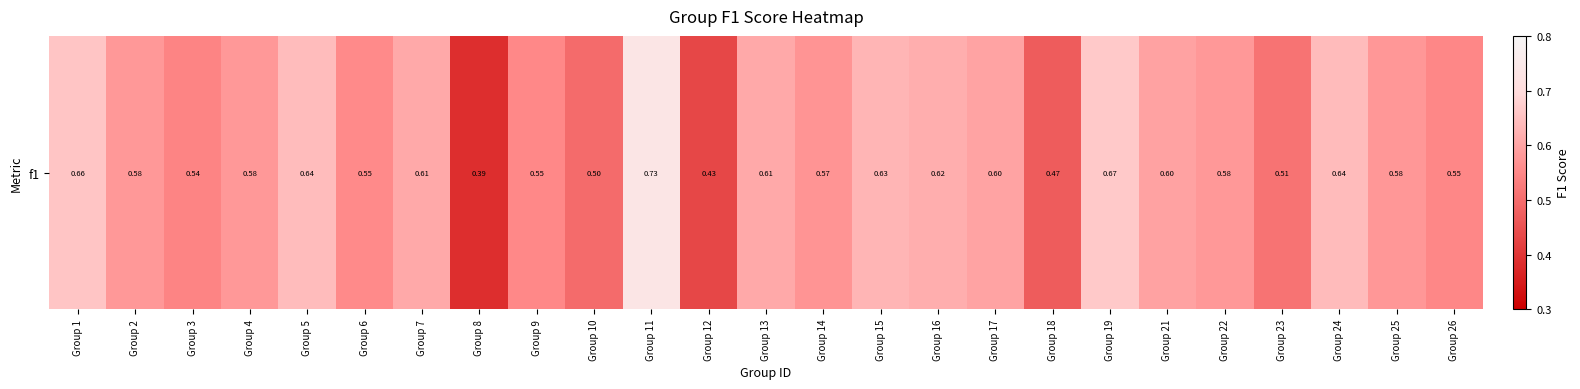

Reading left to right, list all the values displayed in this chart.

0.7	0.6	0.5	0.6	0.6	0.6	0.6	0.4	0.6	0.5	0.7	0.4	0.6	0.6	0.6	0.6	0.6	0.5	0.7	0.6	0.6	0.5	0.6	0.6	0.5